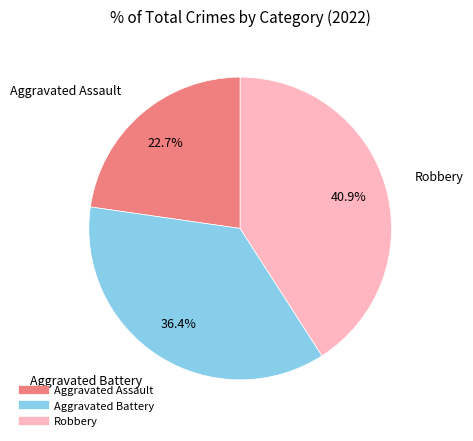

Is there any slice that represents more than half of the pie?

No